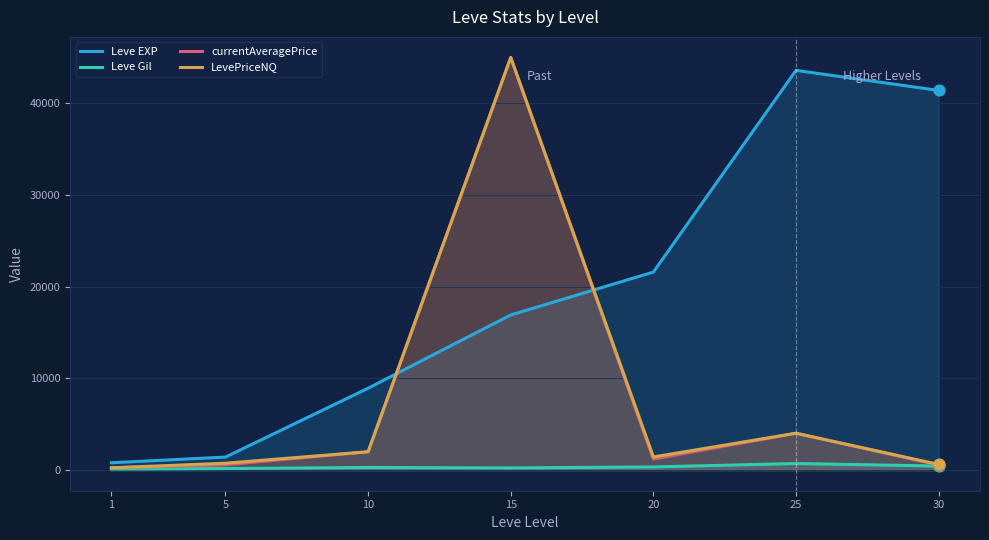

At how many categories does at least one series exceed 40179?

3